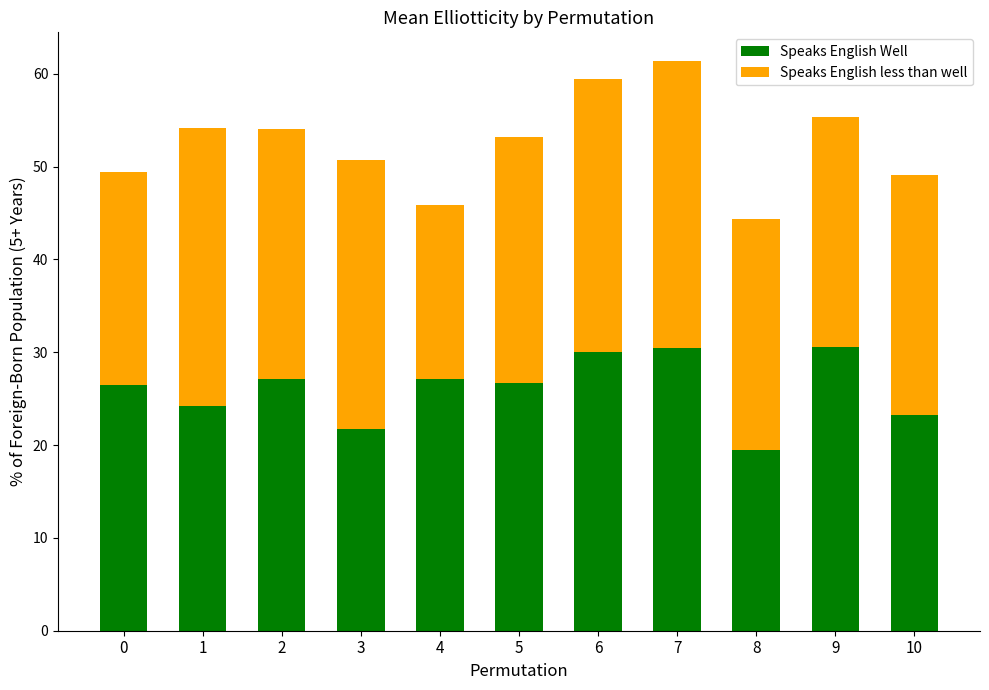

Are the bars horizontal?

No